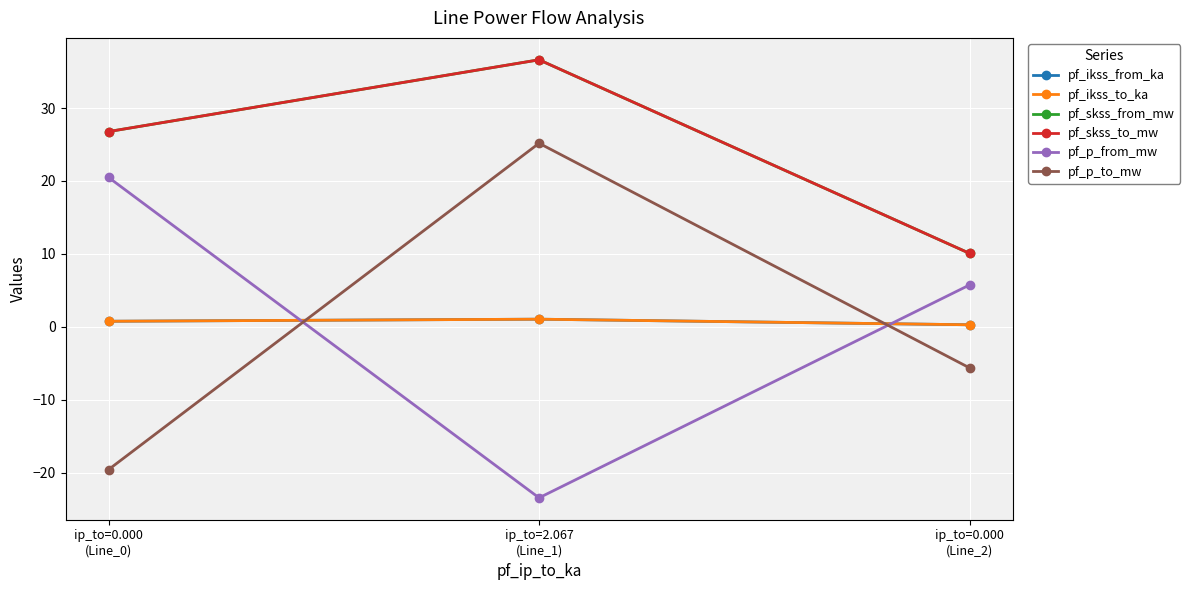

What is the difference between the maximum and minimum values in the pf_ikss_from_ka series?

0.8